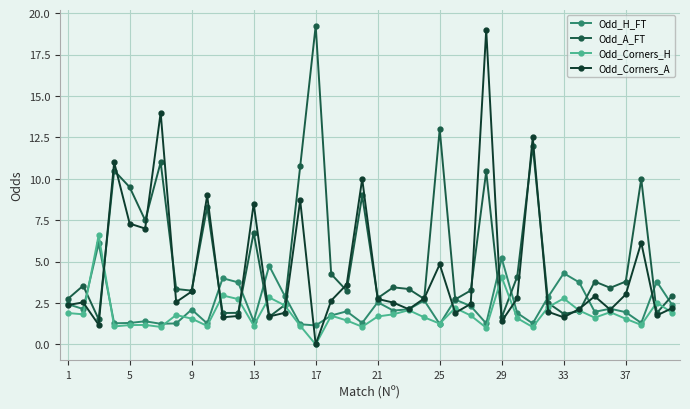

Which series has the largest total across all categories?

Odd_A_FT